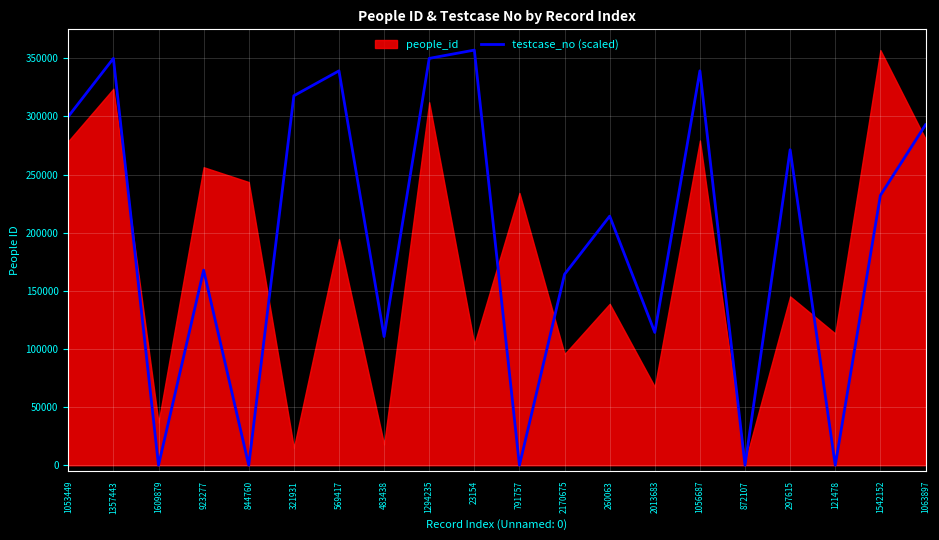

Reading left to right, what are all the values shown in this chart?

1053449=299879.2	1357443=349859.0	1609879=0.0	923277=167789.5	844760=0.0	321931=317729.1	569417=339149.0	483438=110669.7	1294235=349859.0	23154=356999.0	791757=0.0	2170675=164219.5	260063=214199.4	2013683=114239.7	1056687=339149.0	872107=0.0	297615=271319.2	121478=0.0	1542152=232049.3	1063897=292739.2